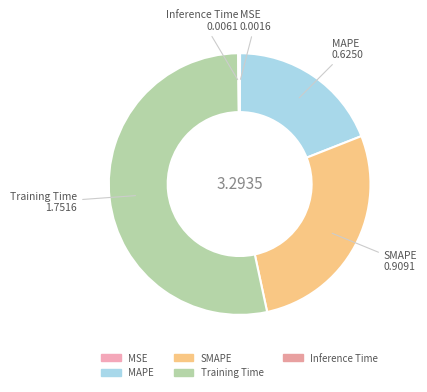

Is the sum of SMAPE and Training Time greater than half?

Yes